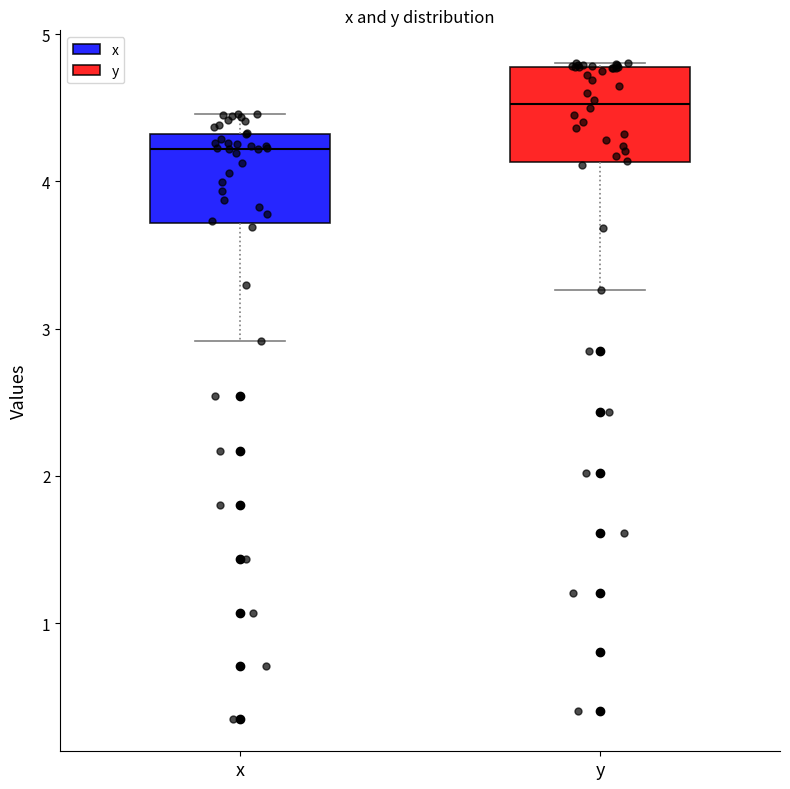

Which box's median line is the lowest?

x